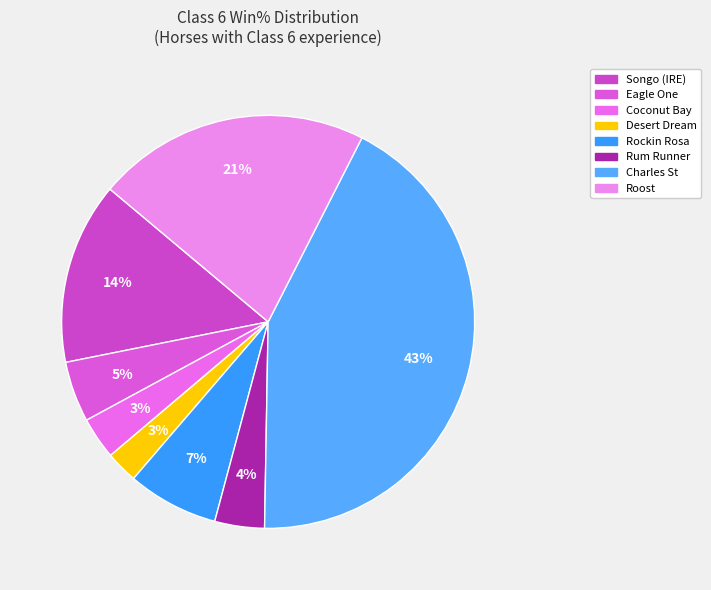

To the nearest percent, what percentage of the pie is Roost?

21%